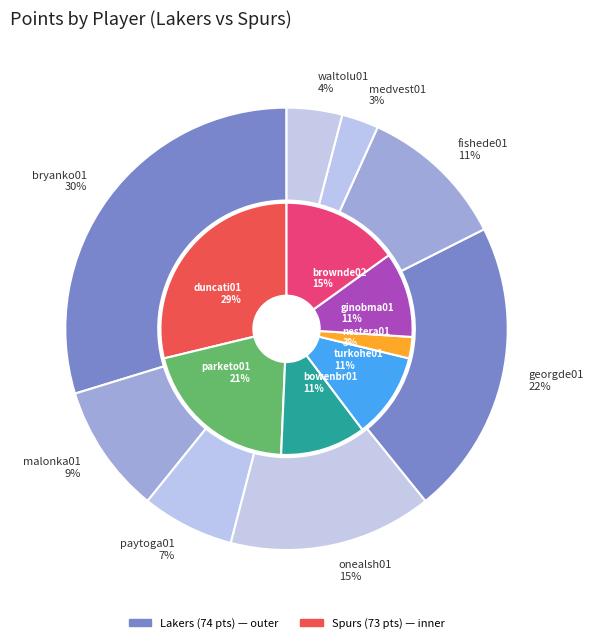

Between paytoga01 and fishede01, which is larger?

fishede01